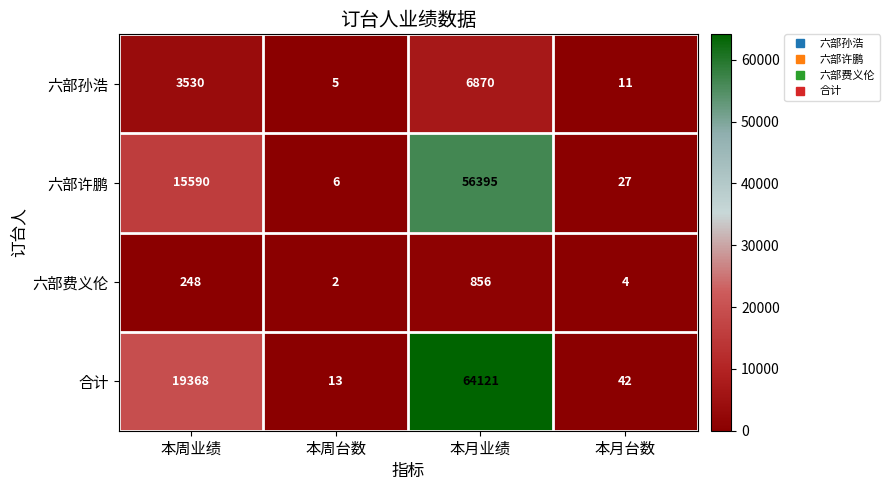

What is the total value across all series at 本月业绩?

128242